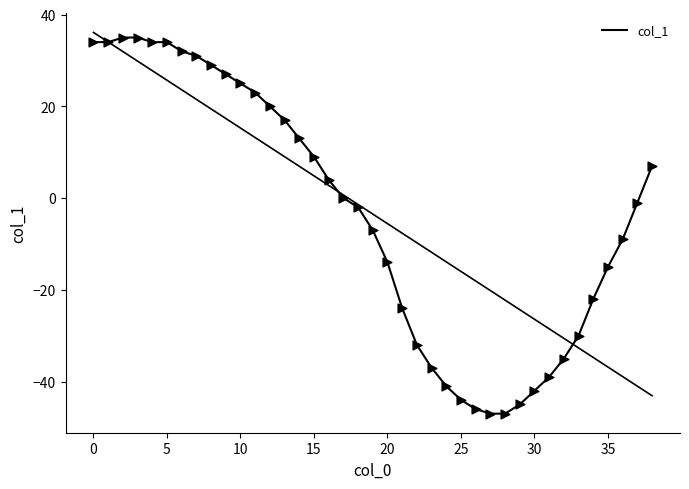

What is the change in value from 17 to 38?

+7